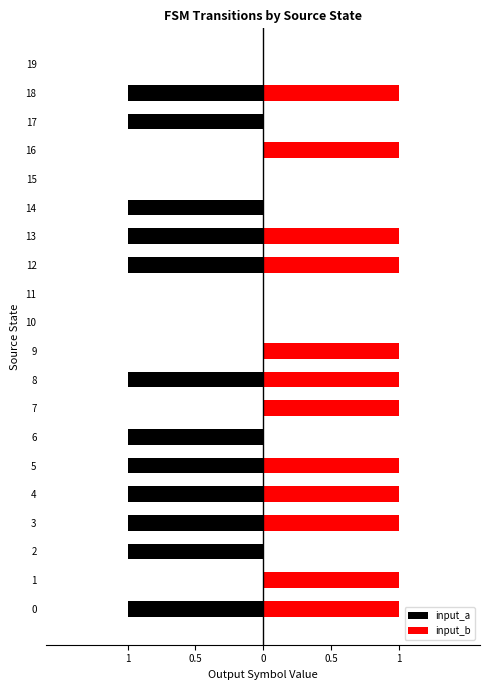

Does the chart contain any negative values?

Yes